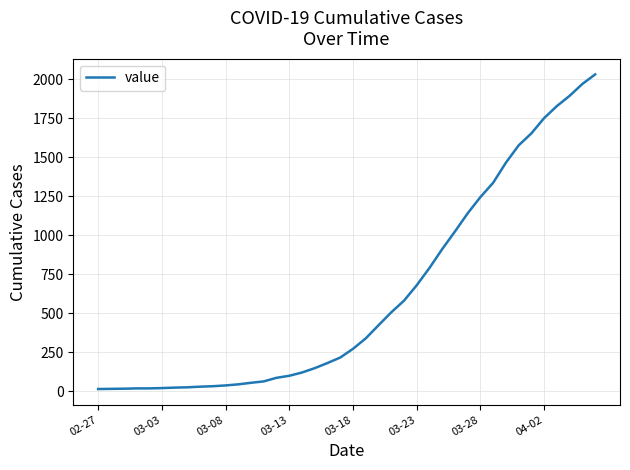

What is the maximum value shown in the chart?

2032